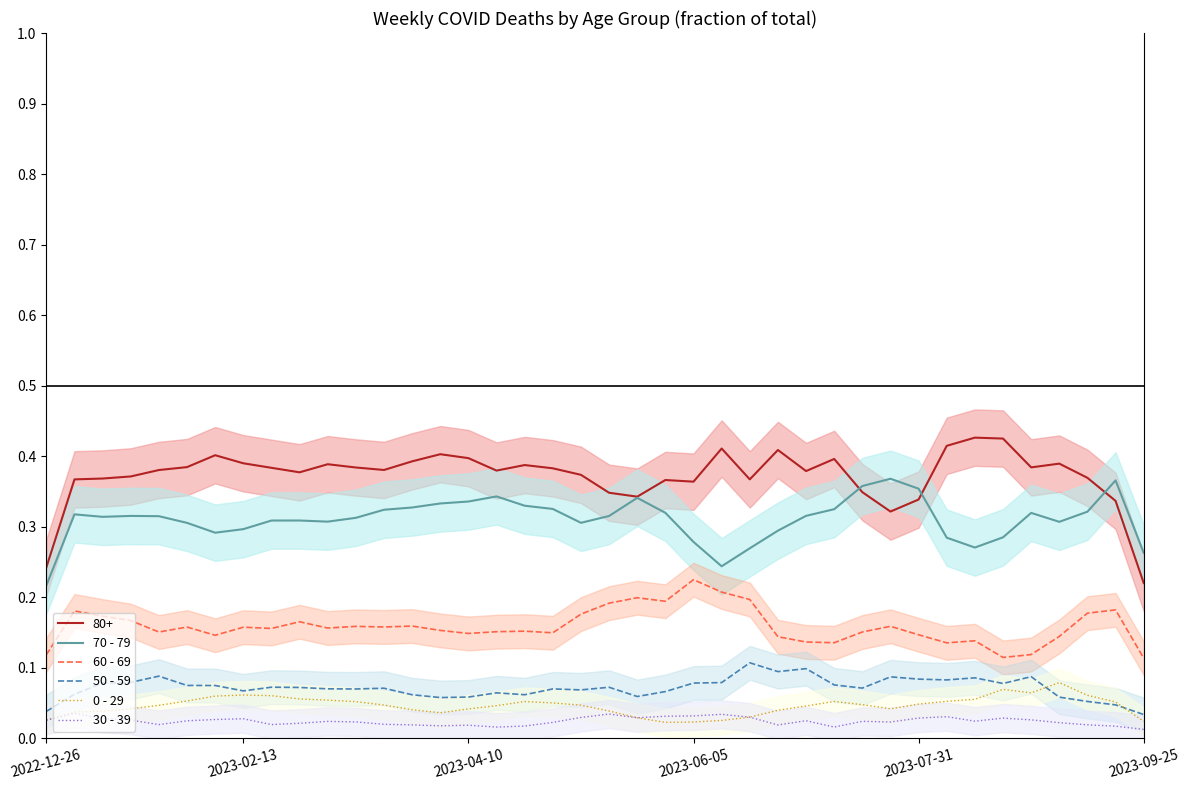

What is the difference between the maximum and minimum values in the 70 - 79 series?

0.2